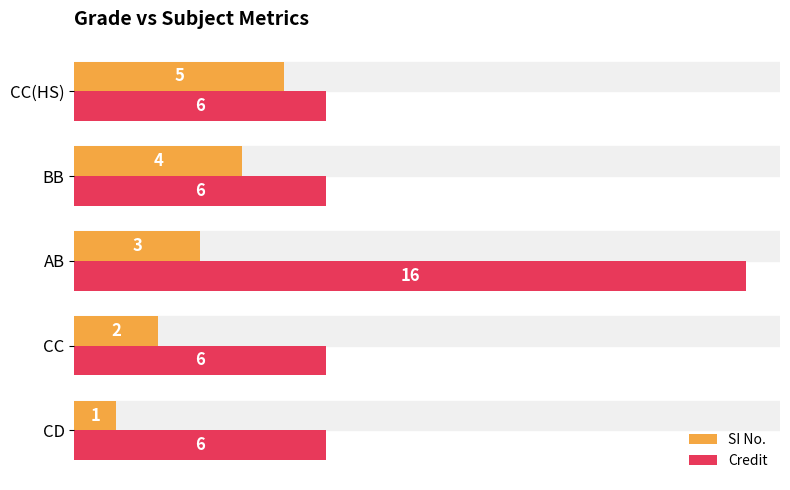

How many data points in SI No. are less than 3?

2